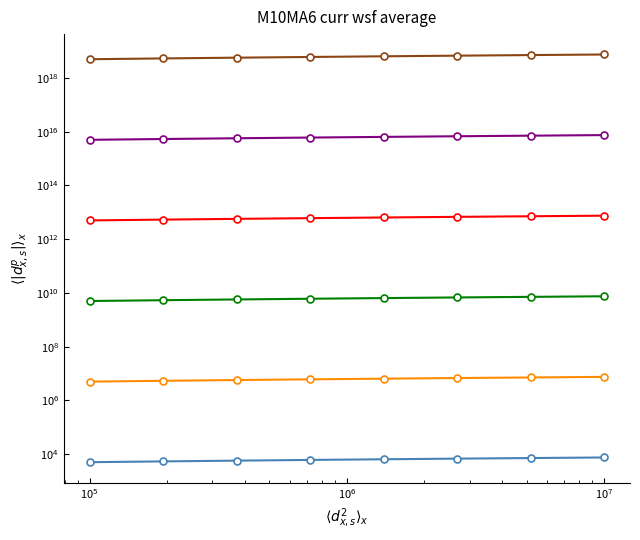

Does the chart display data point markers on the line(s)?

Yes